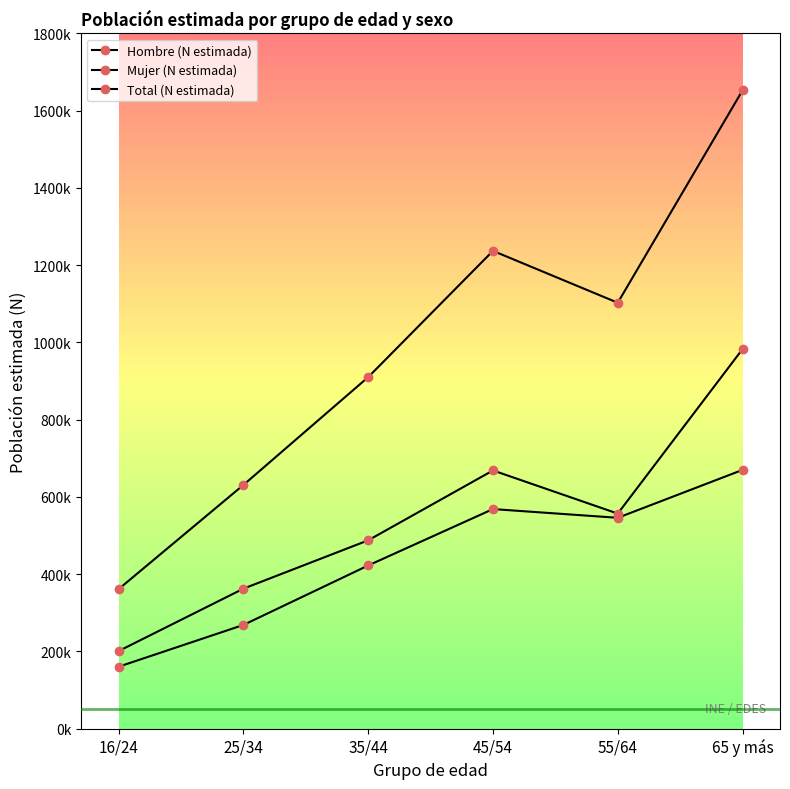

List the series in order of their overall mean, lowest first.

Hombre (N estimada), Mujer (N estimada), Total (N estimada)